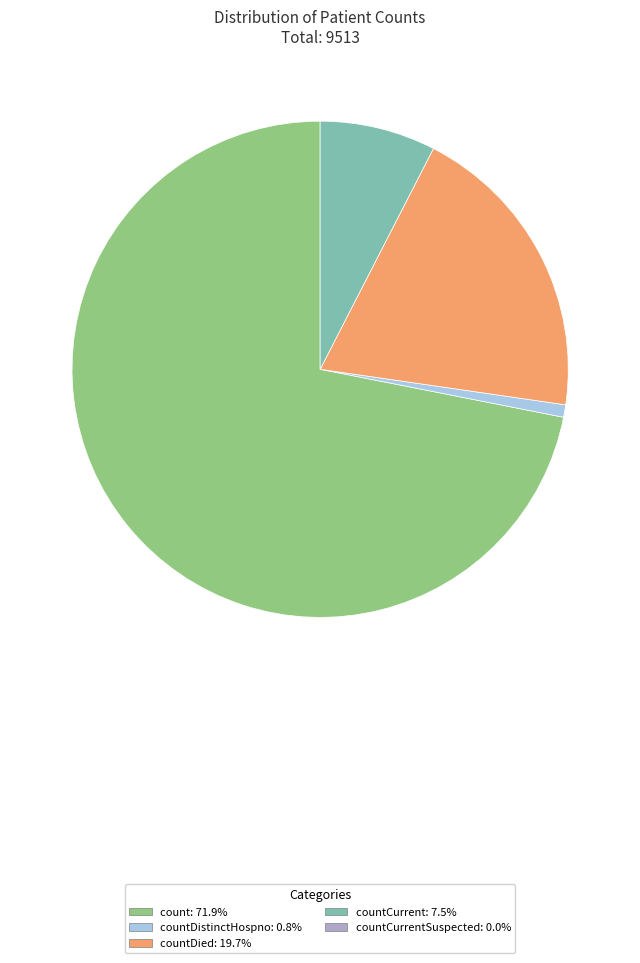

Is there a majority slice in this chart?

Yes